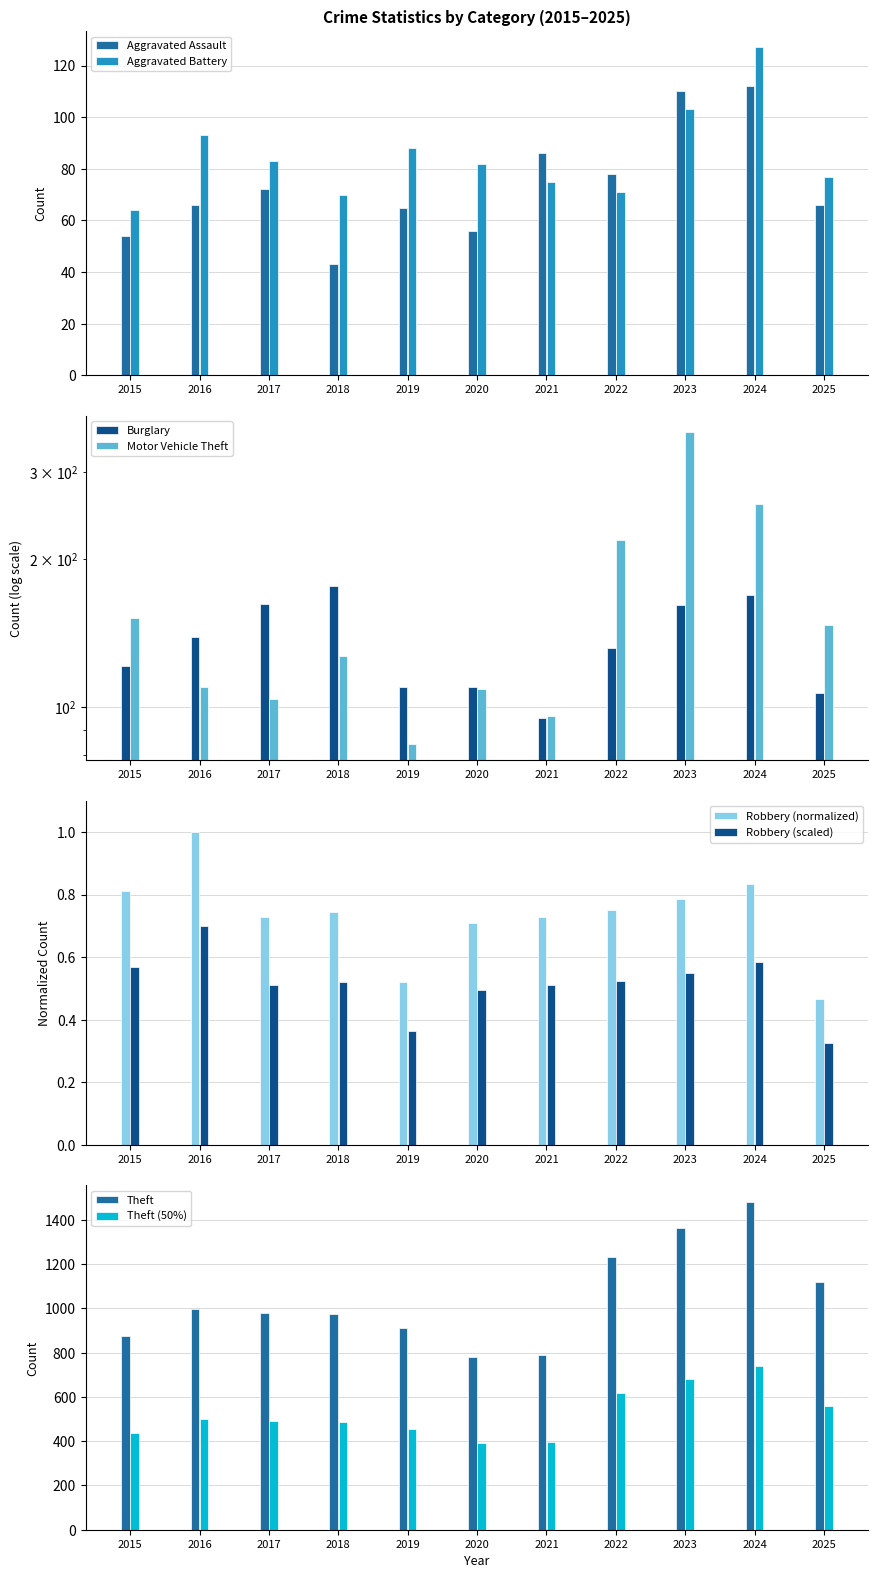

Rank the series at 2019 from highest to lowest value.

Theft, Burglary, Aggravated Battery, Motor Vehicle Theft, Aggravated Assault, Robbery